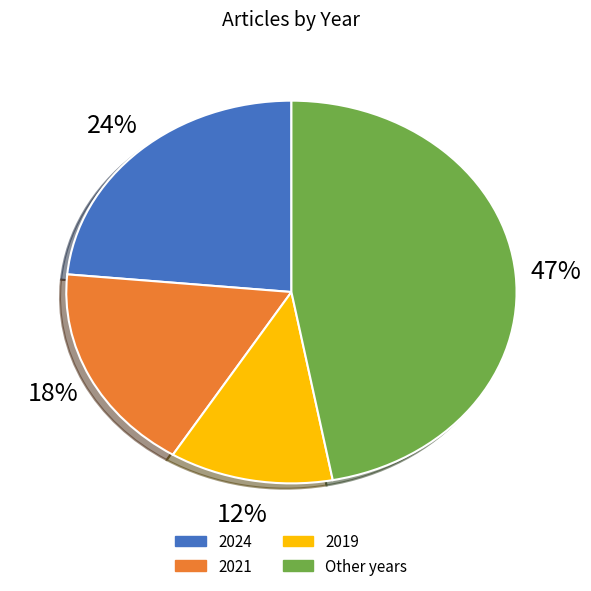

Is there any slice that represents more than half of the pie?

No